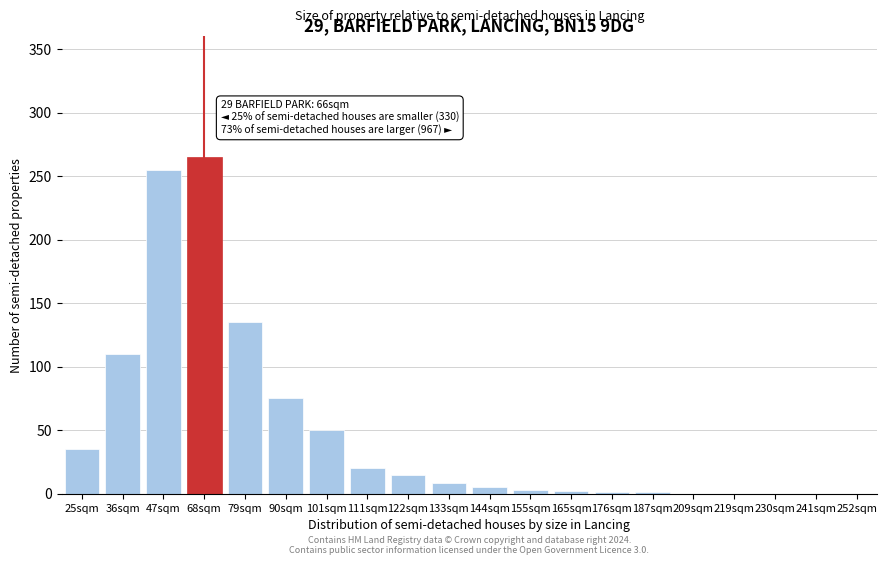

What is the sum of the values at 90sqm and 241sqm?

75